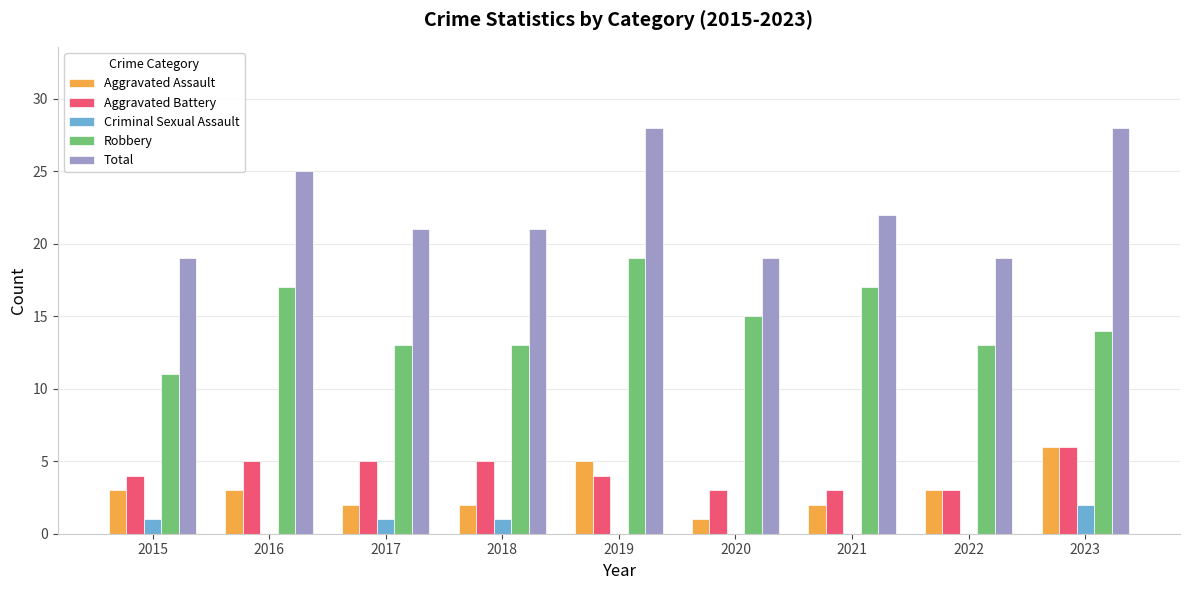

Between 2019 and 2023, which series saw the biggest shift?

Robbery